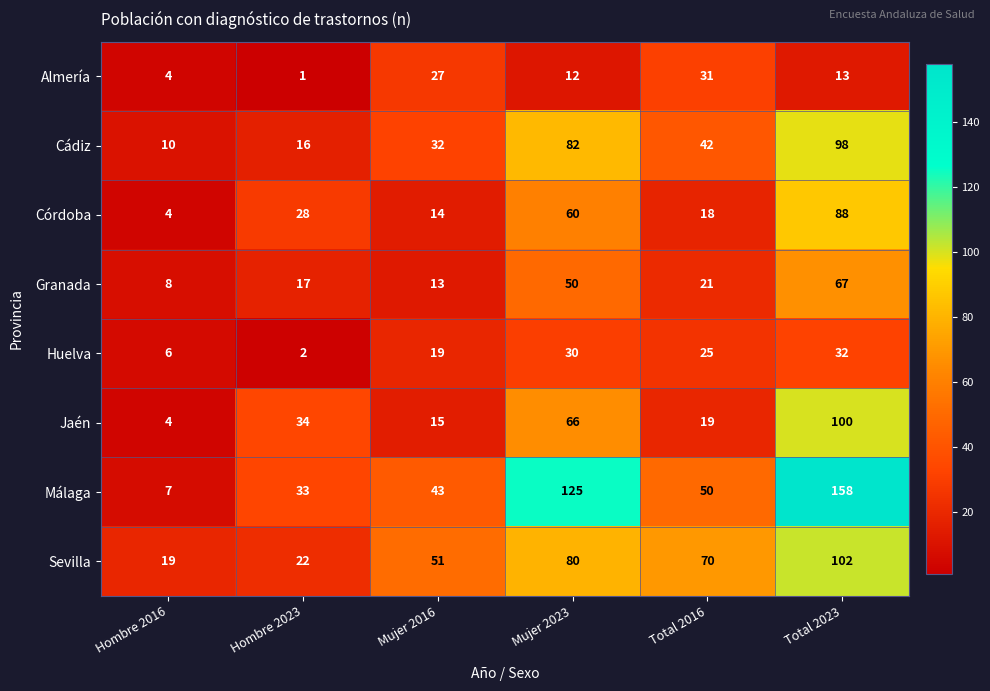

Which series has the largest total across all categories?

Málaga